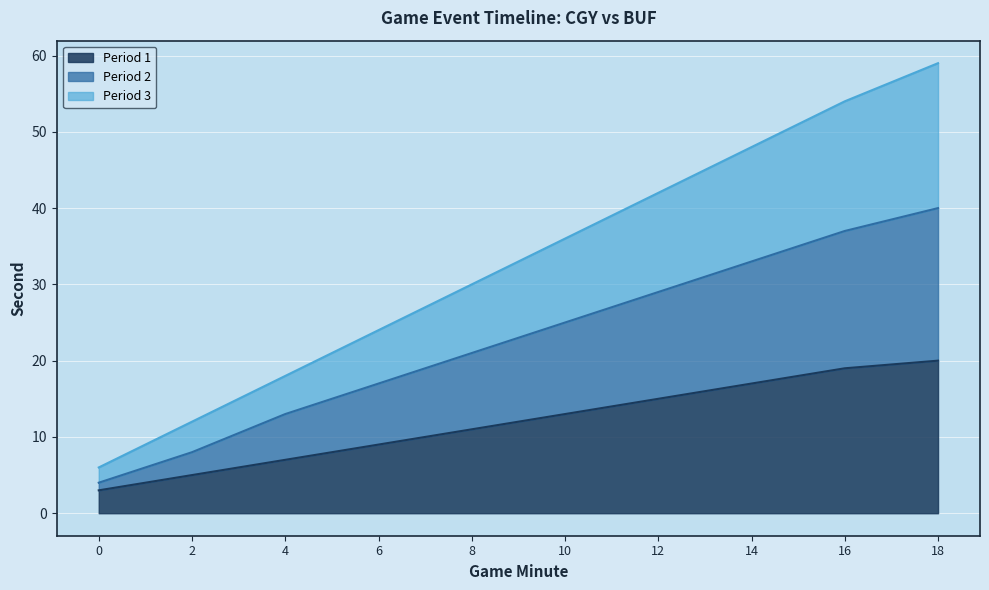

What is the highest value of the Period 3 series?

59